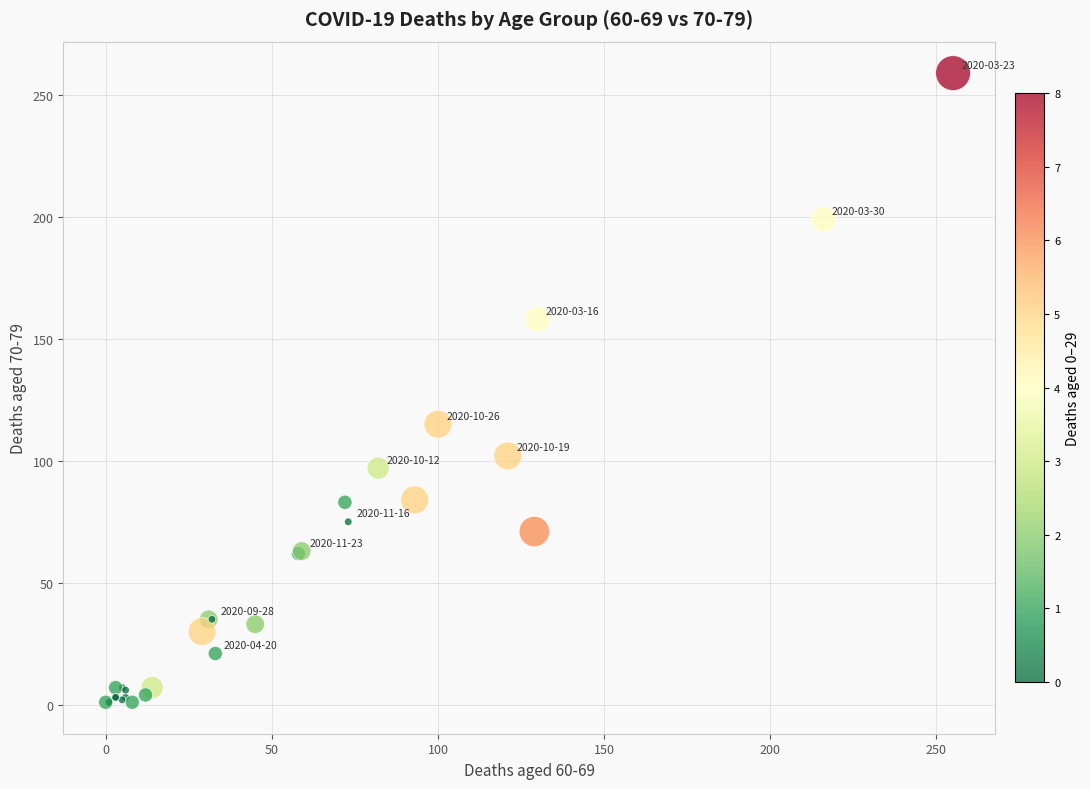

What Y value in the scatter plot is closest to 130?

115